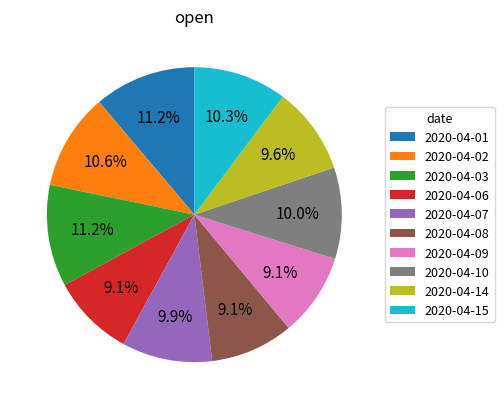

To the nearest percent, what is the difference between the largest and smallest slice percentages?

2%